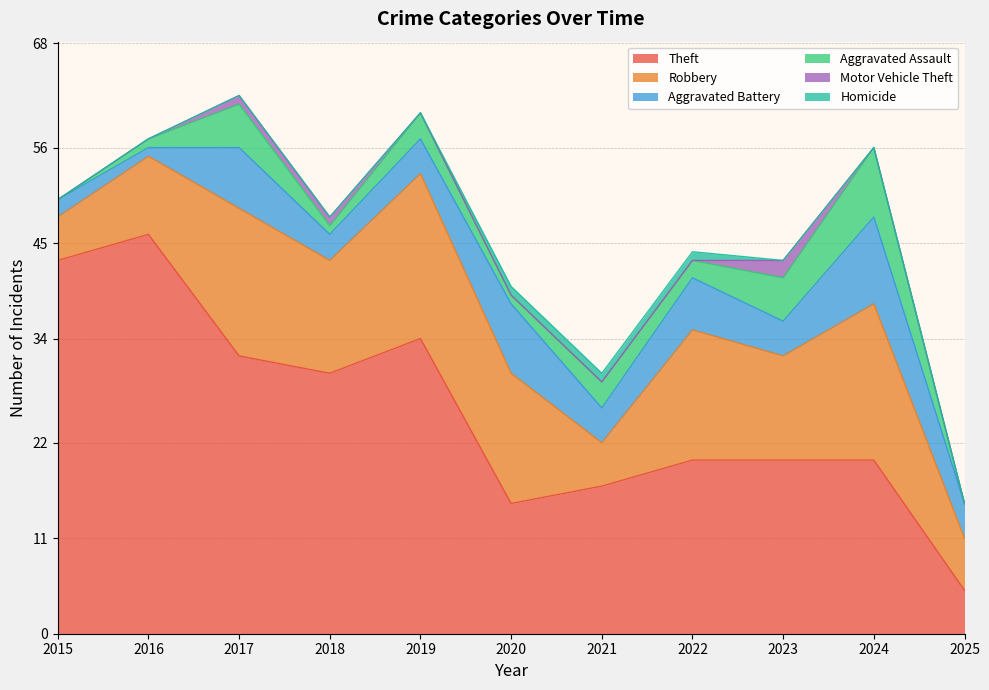

What value does the Aggravated Battery series have at 2017?

7